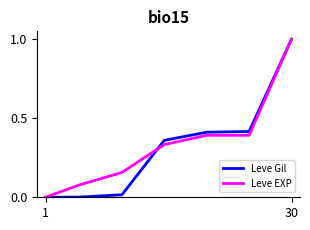

What are all the series names shown in the legend?

Leve Gil, Leve EXP